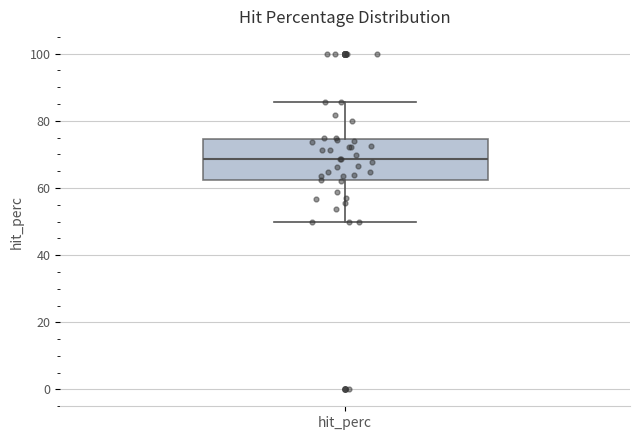

Where does the lower whisker of the box for hit_perc end on the y-axis? The values are not printed on the chart, so give them approximately, as read against the axis.

50